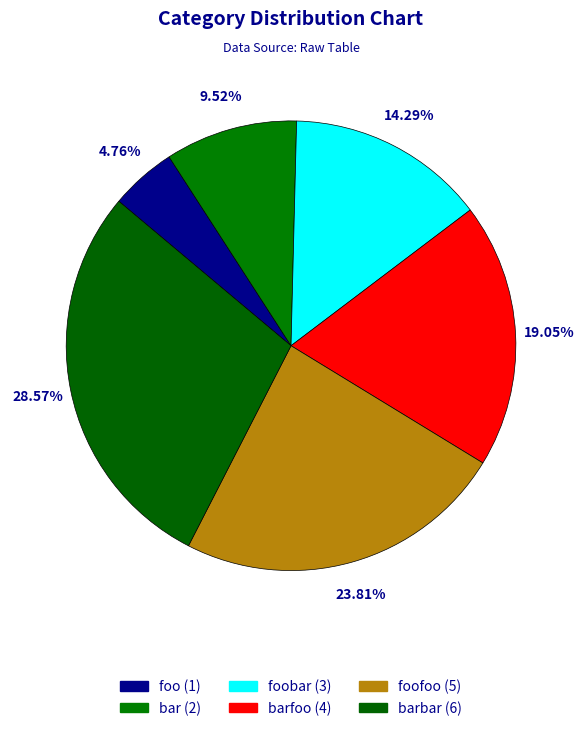

What is the smallest slice in the pie chart?

foo (1)